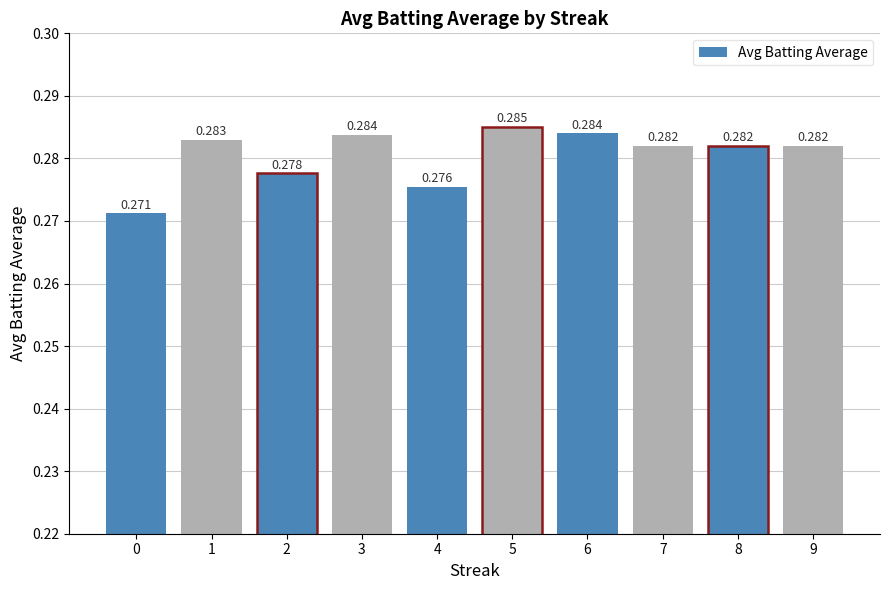

Count the values in the range 0 to 1.

10